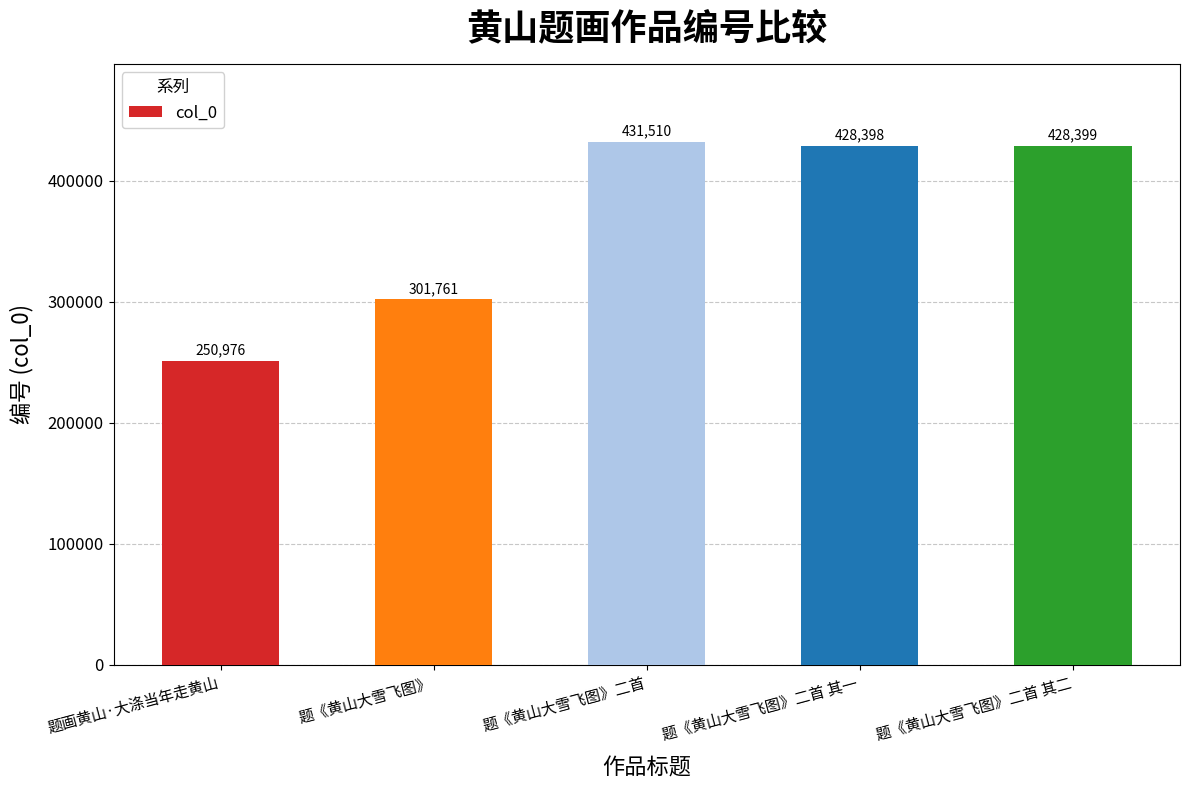

List the labels in order of value, smallest first.

题画黄山·大涤当年走黄山, 题《黄山大雪飞图》, 题《黄山大雪飞图》二首 其一, 题《黄山大雪飞图》二首 其二, 题《黄山大雪飞图》二首